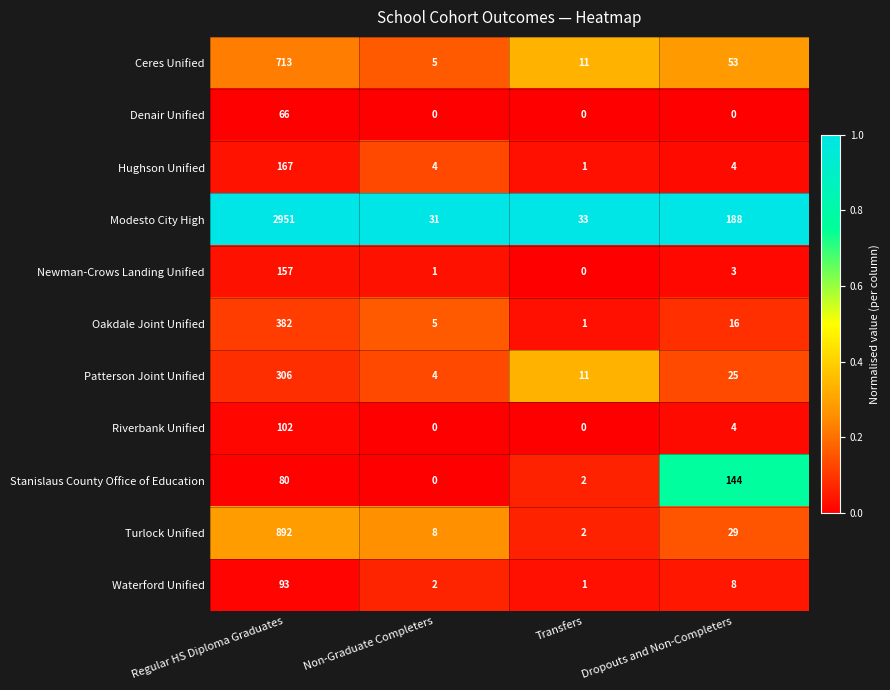

List the labels in order of Patterson Joint Unified value, largest first.

Regular HS Diploma Graduates, Dropouts and Non-Completers, Transfers, Non-Graduate Completers